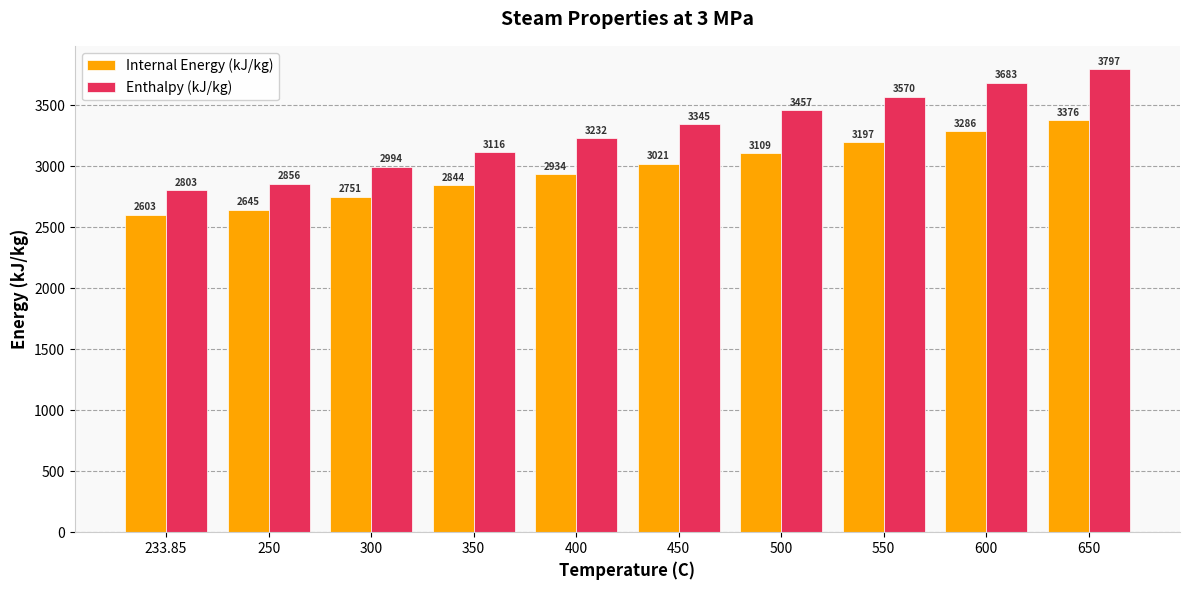

The value of Enthalpy (kJ/kg) at 300 is 4589.9. True or false?

False